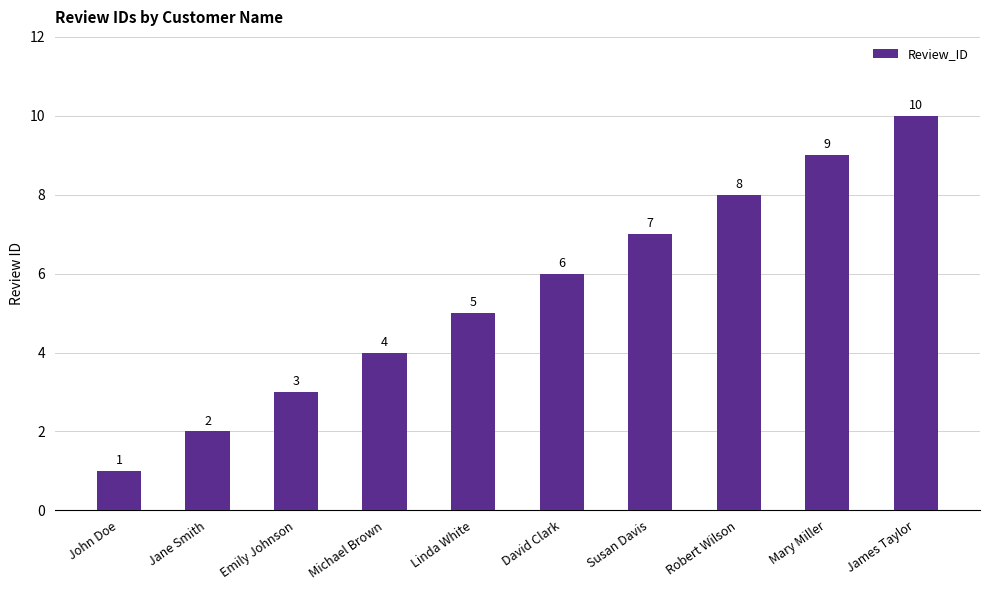

The value at David Clark is 1. True or false?

False